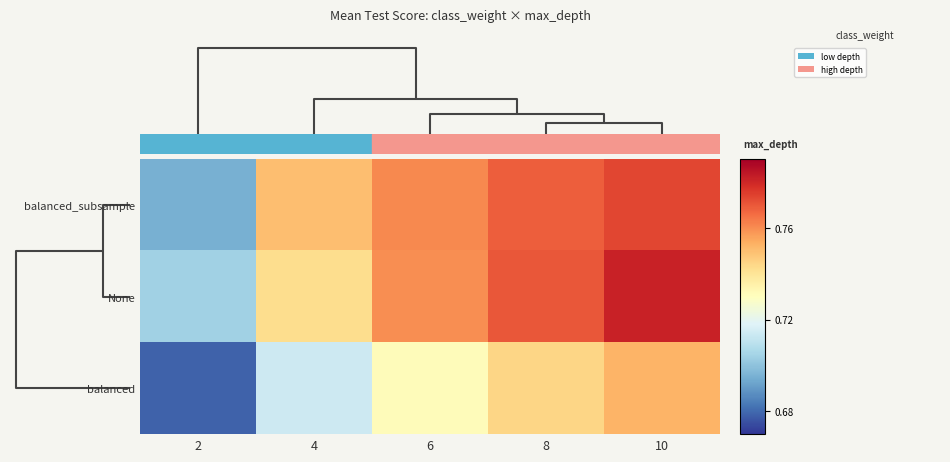

At how many categories does at least one series exceed 0?

5